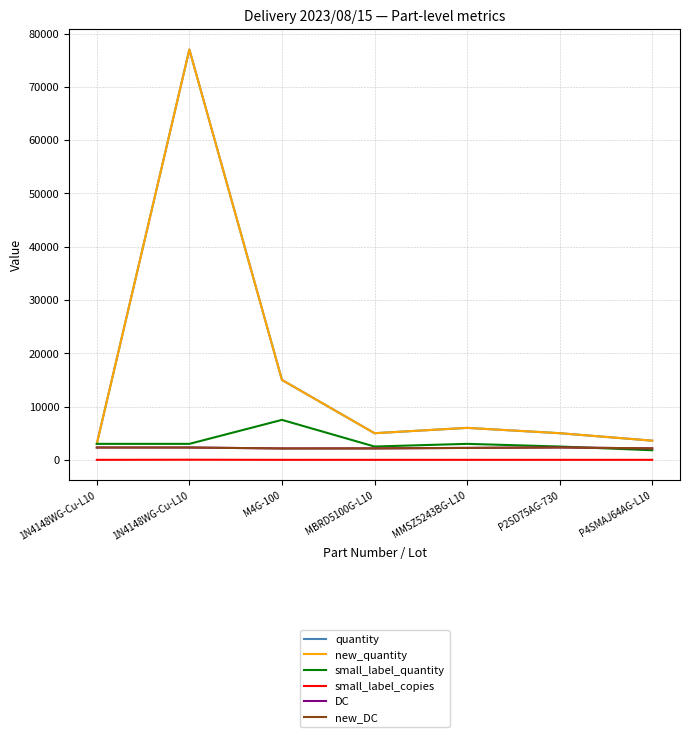

Does the chart have visible grid lines?

Yes